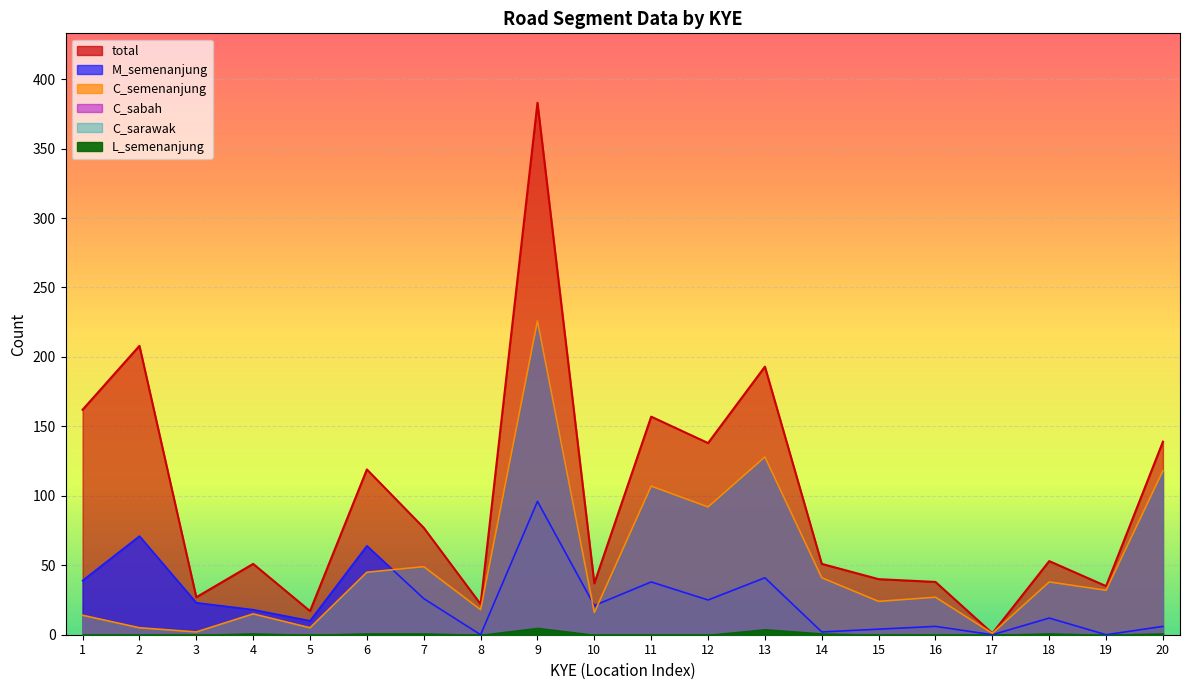

Is the value of C_semenanjung at 7 greater than the value of M_semenanjung at 5?

Yes